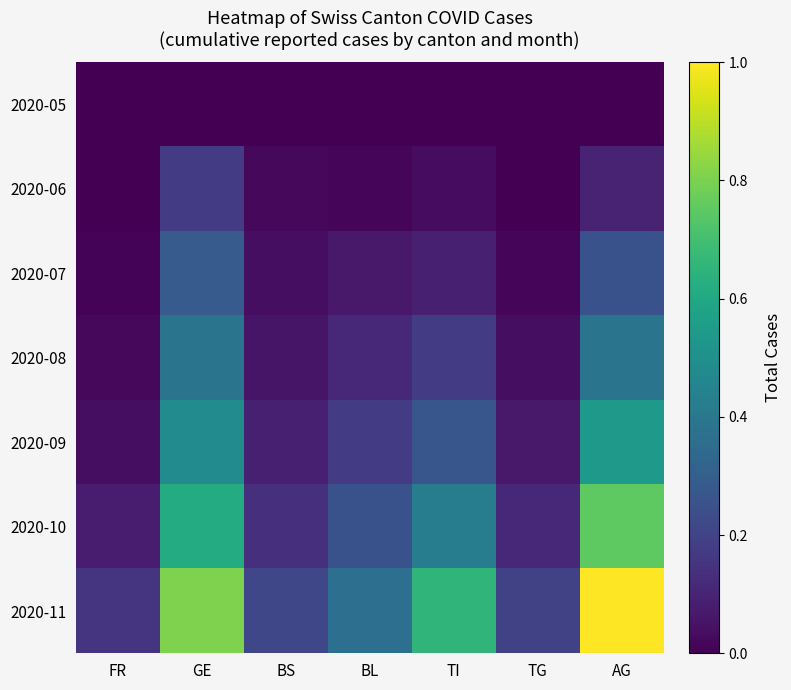

What is the total value across all series at TI?

1.6